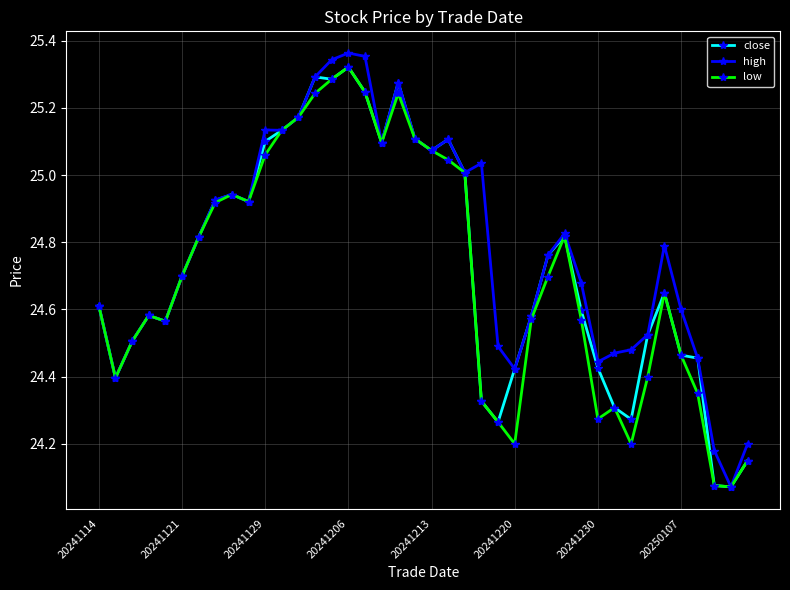

True or false: high has more than 0 interior local peaks.

True